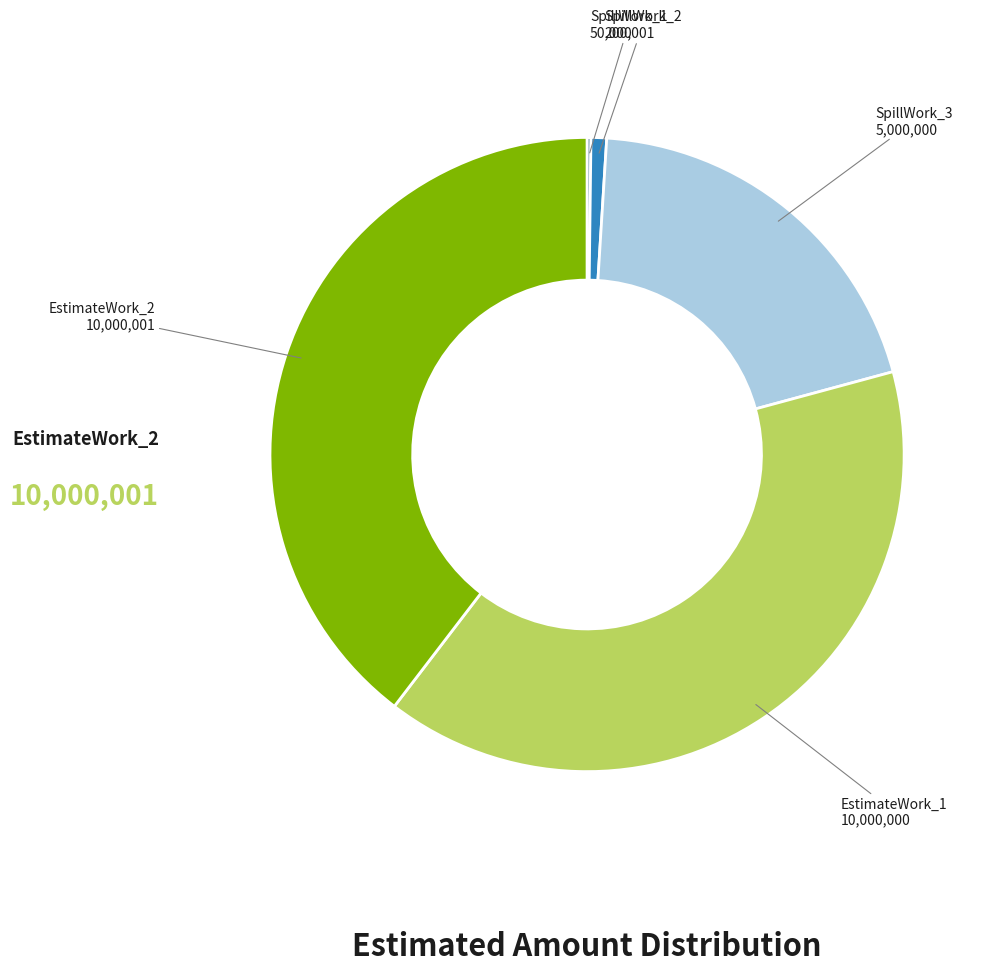

Is there any slice that represents more than half of the pie?

No